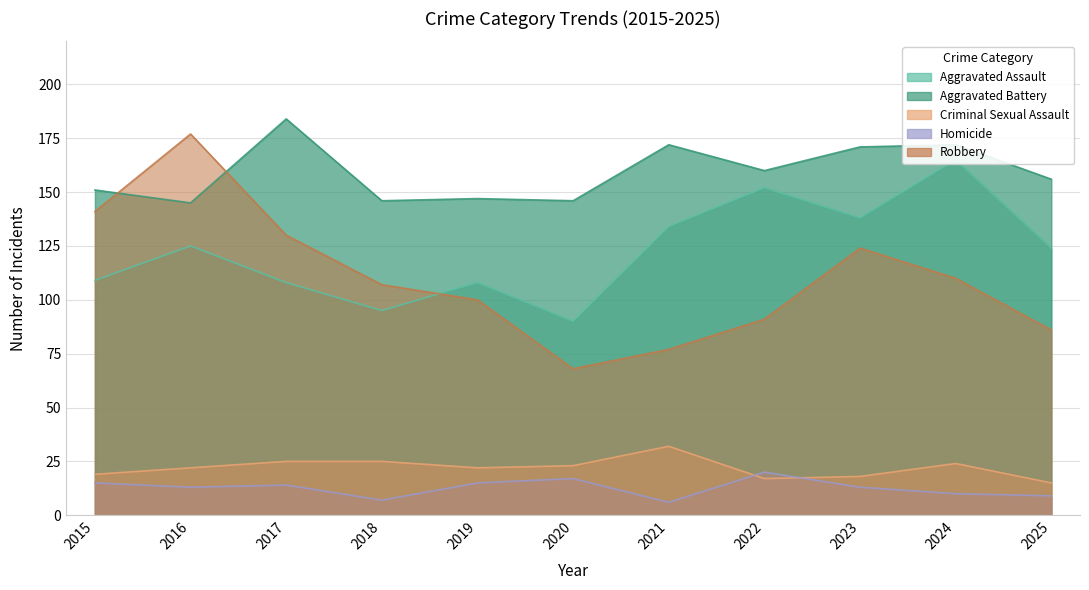

True or false: Criminal Sexual Assault and Aggravated Battery cross at least once.

False